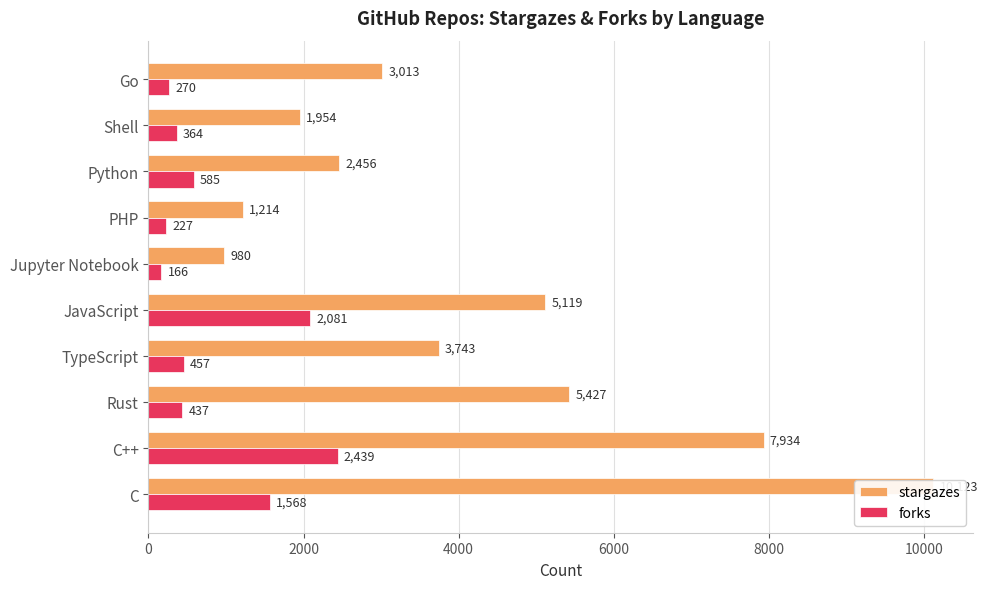

Are the bars grouped side by side (vs. stacked)?

Yes